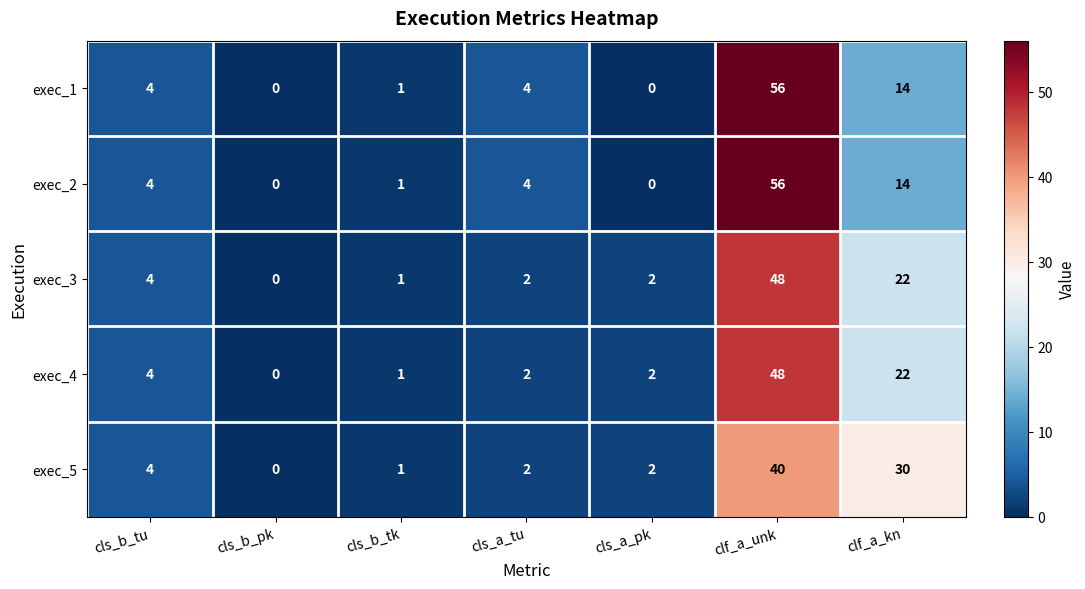

What is the sum of the exec_1 values at cls_b_tu and clf_a_unk?

60